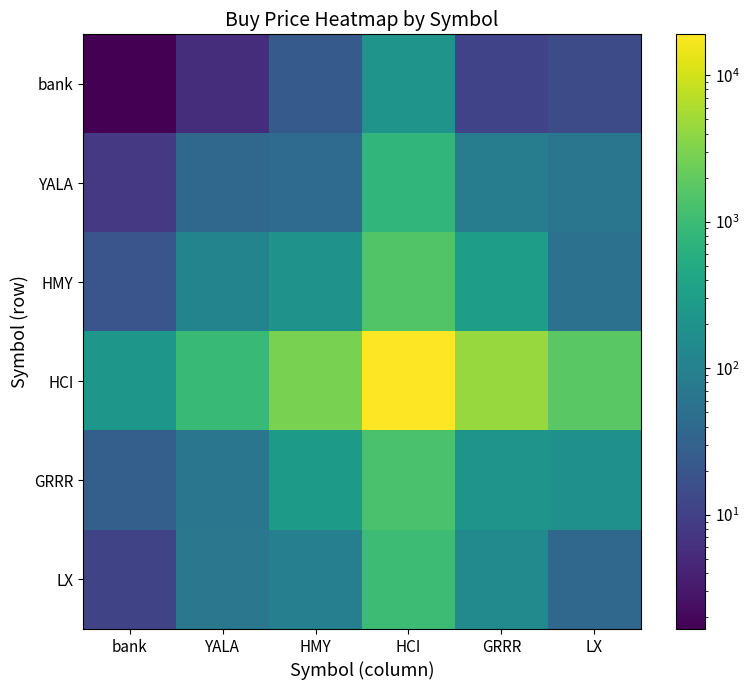

Which series has the largest range (max minus min)?

HCI